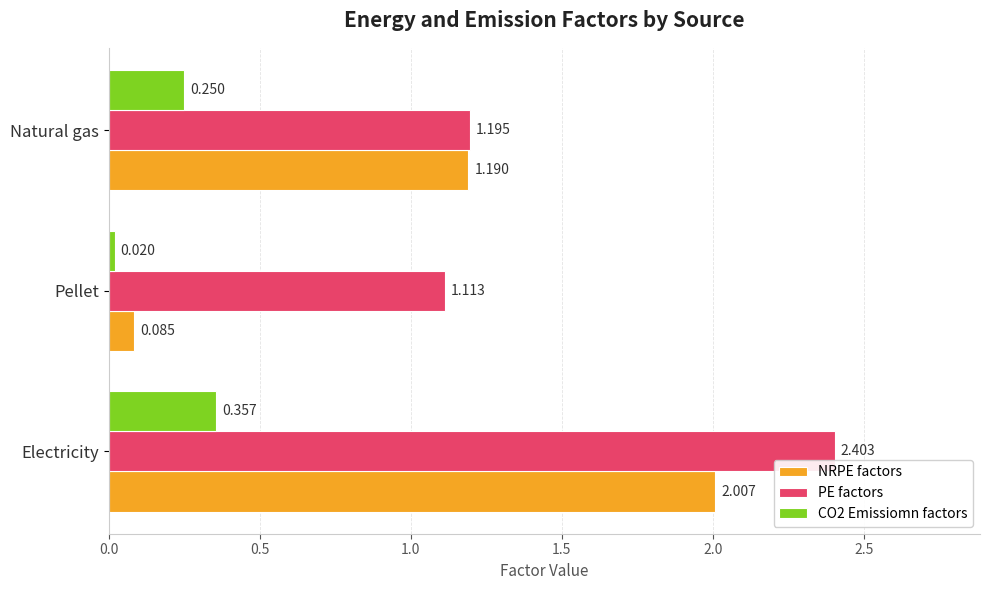

Which series changed the most between Electricity and Pellet?

NRPE factors